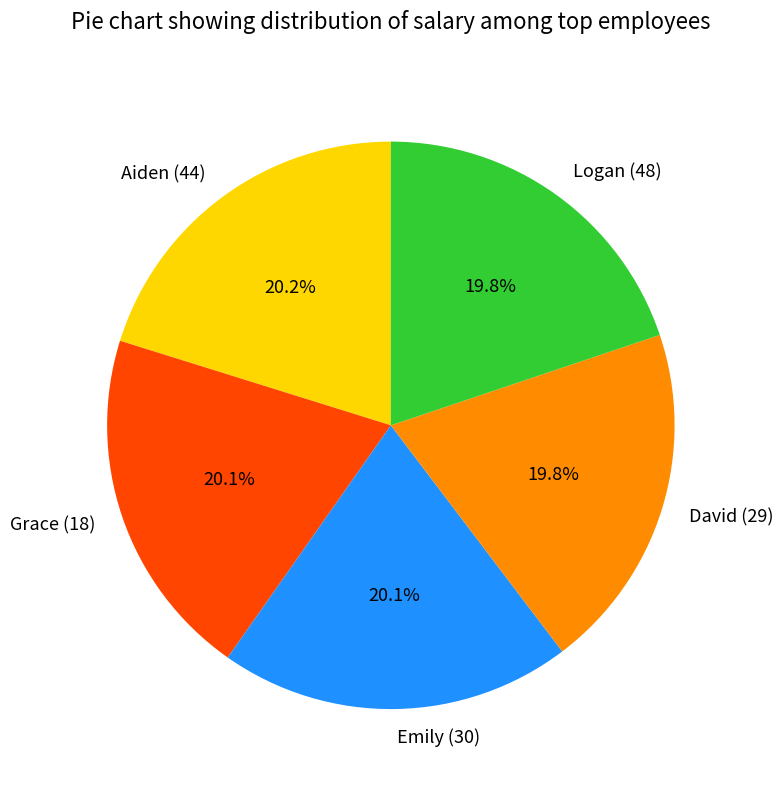

To the nearest percent, what percentage of the pie is Logan (48)?

20%